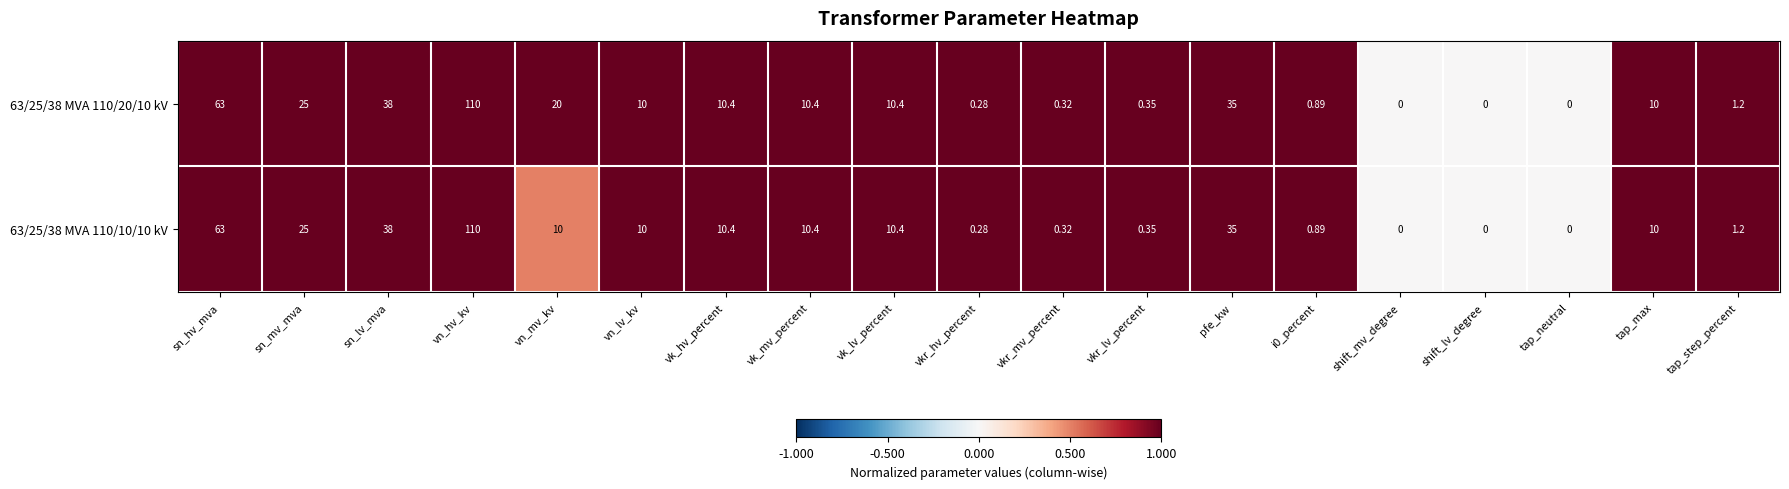

At which category is the sum across all series the highest?

vn_hv_kv